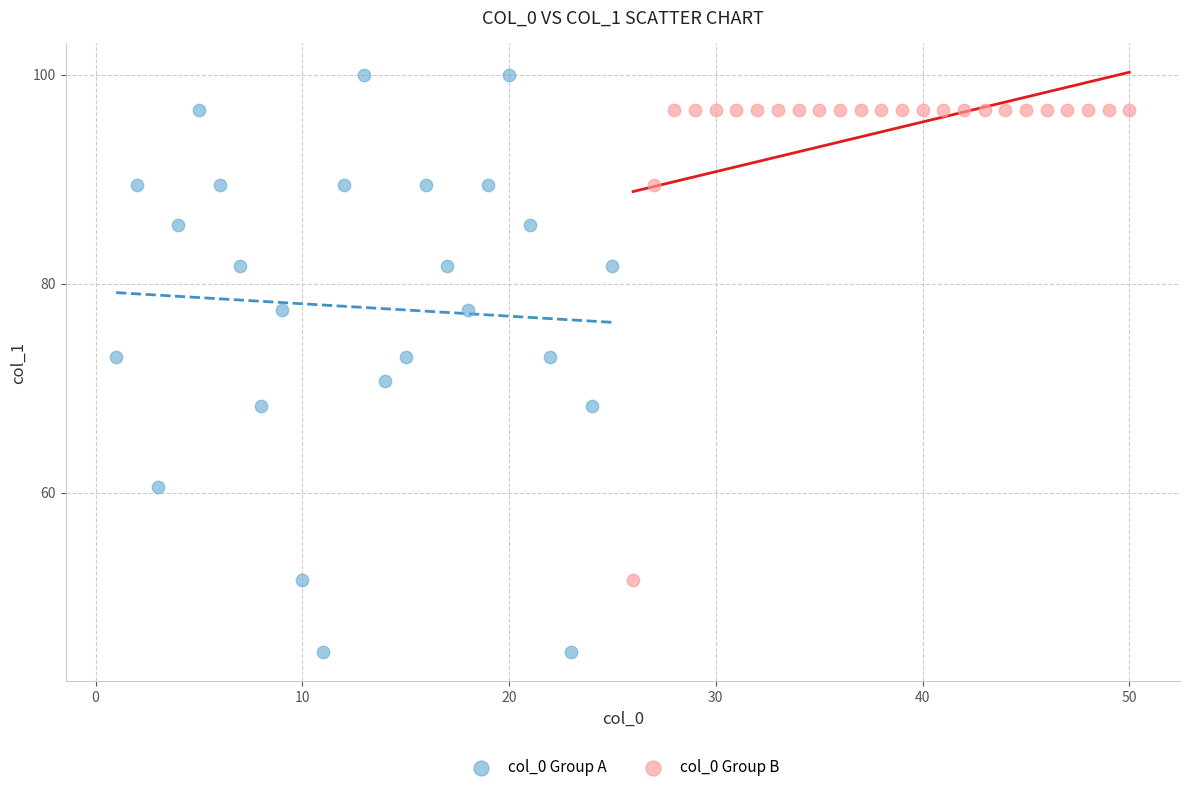

Which series reaches the maximum Y coordinate?

col_0 Group A